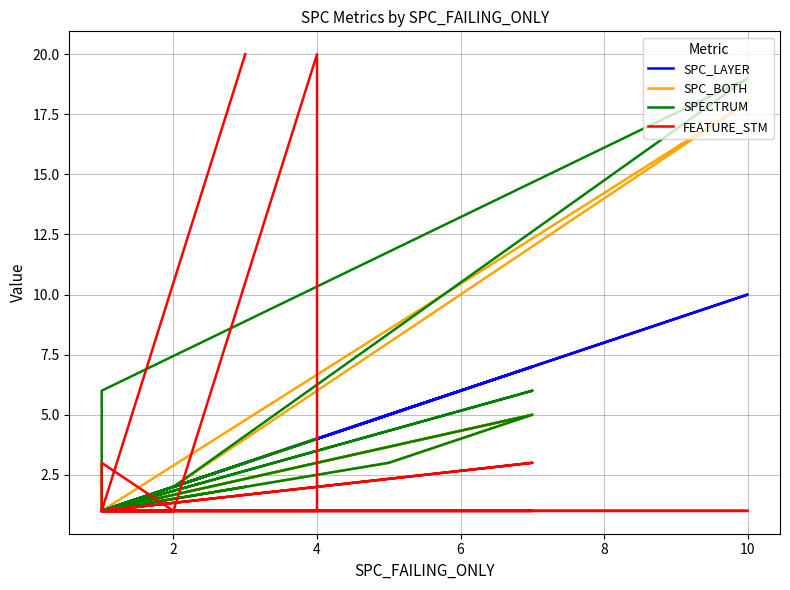

Reading right to left, what are all the values shown in this chart?

SPC_LAYER: 3	1	1	1	1	7	1	1	10	2	1	1	2	1	4	4	2	1	1	7	5	1	1	1
SPC_BOTH: 2	1	1	1	1	5	1	1	18	2	1	1	2	1	4	4	2	1	1	5	3	1	1	1
SPECTRUM: 2	1	1	1	1	6	1	6	19	2	1	1	2	1	4	4	2	1	1	5	3	1	1	1
FEATURE_STM: 20	1	1	1	1	3	1	1	1	1	1	1	1	1	1	20	1	3	1	1	1	1	1	1